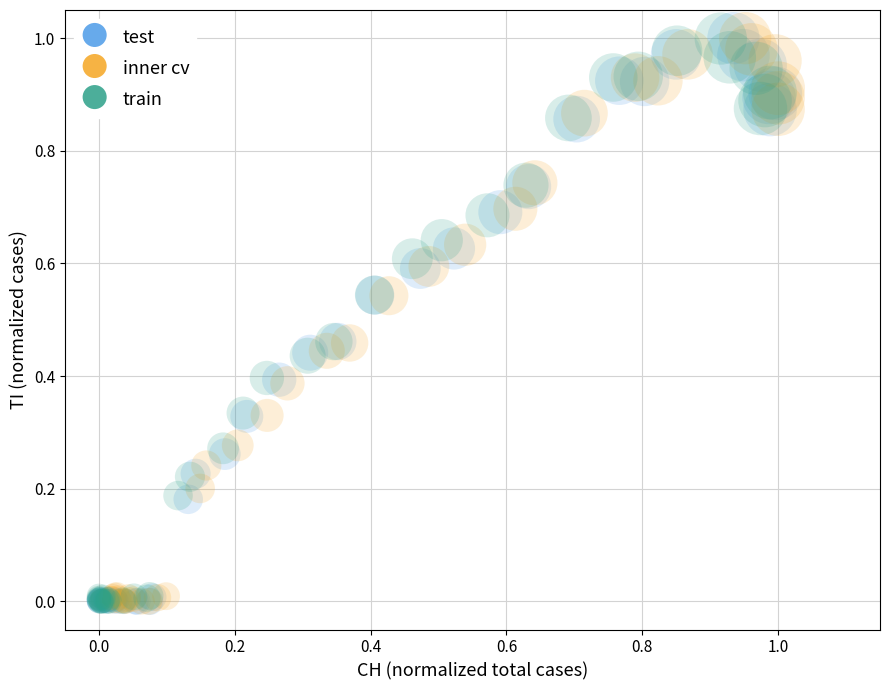

What are all the series names shown in the legend?

test, inner cv, train